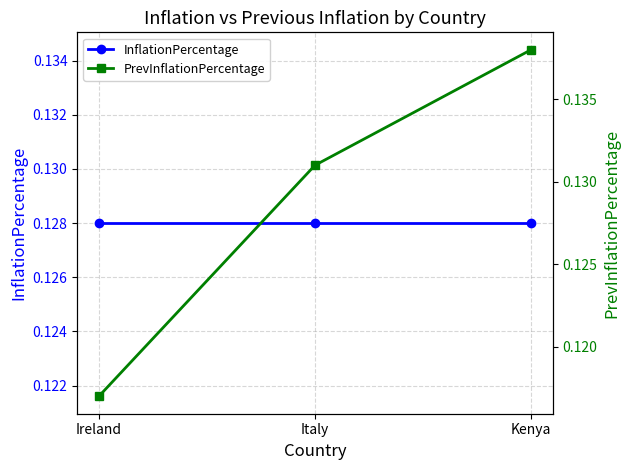

Rank the categories by InflationPercentage value from lowest to highest.

Ireland, Italy, Kenya